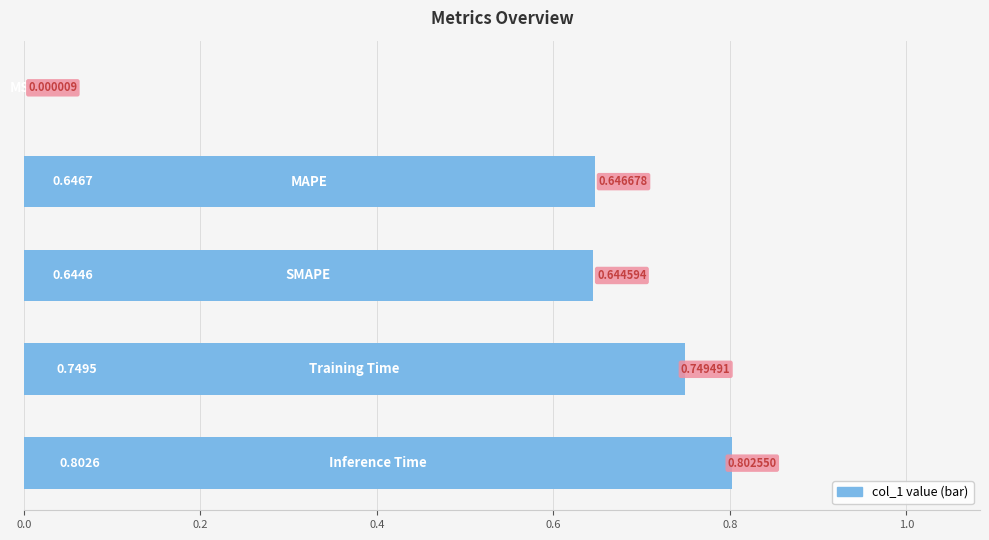

How many data points does each series have?

5